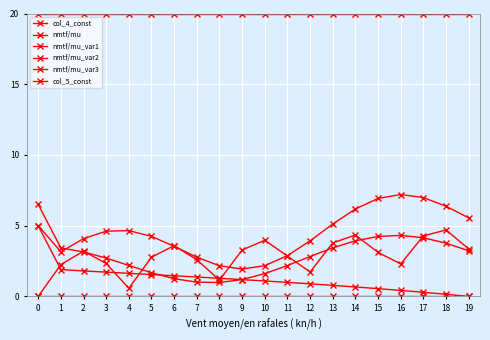

The value of nmtf/mu_var1 at 19 is 1.2. True or false?

False